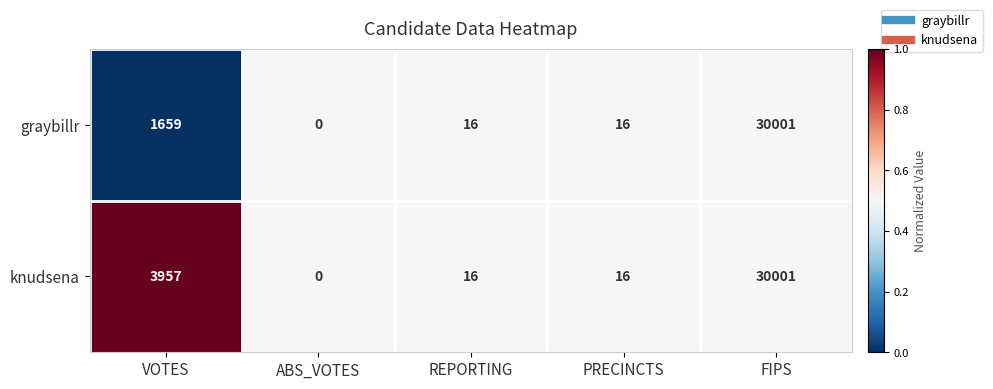

Reading right to left, what are all the values shown in this chart?

graybillr: 30001	16	16	0	1659
knudsena: 30001	16	16	0	3957